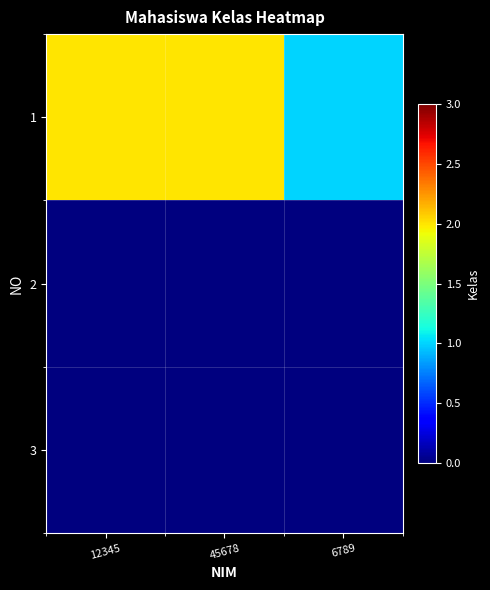

At which category is the sum across all series the highest?

12345